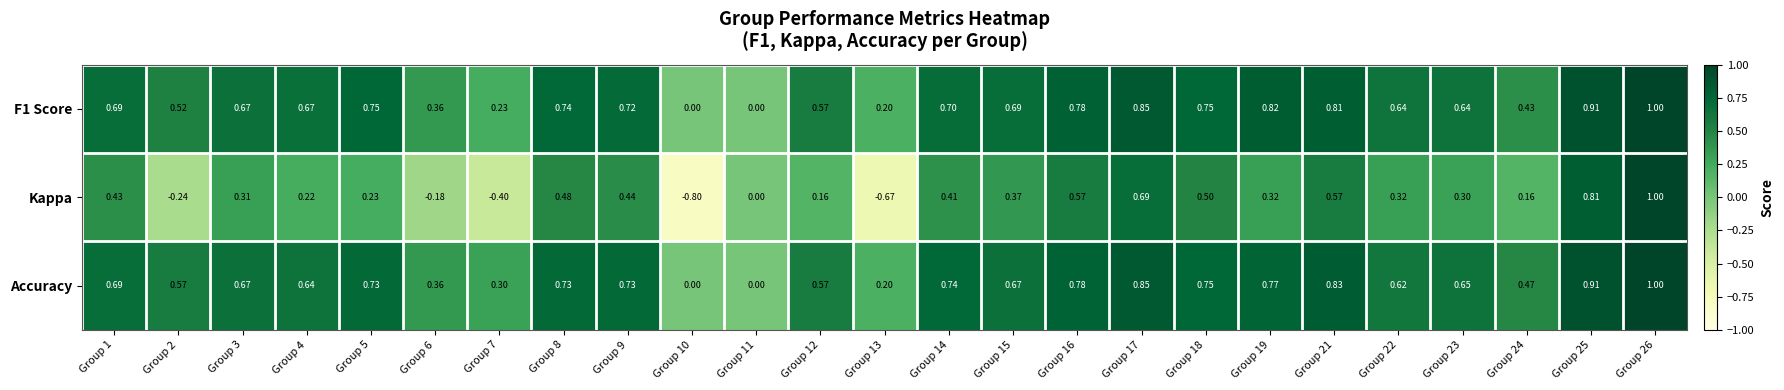

Which series has the largest total across all categories?

Accuracy